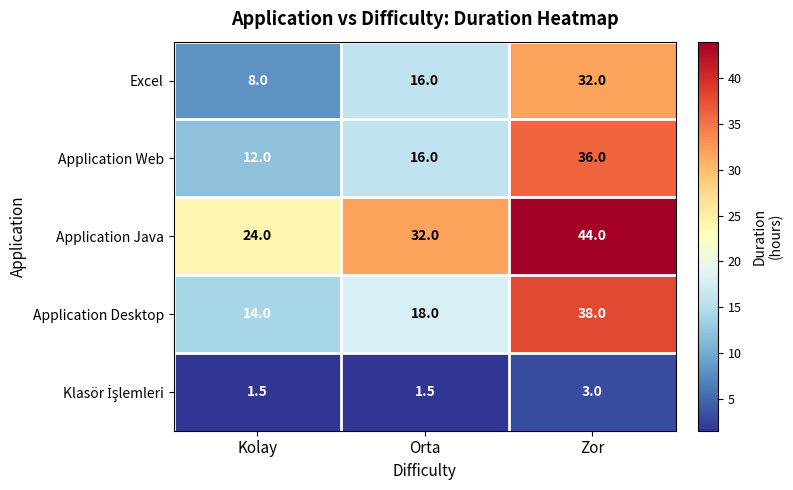

Rank the categories by Excel value from lowest to highest.

Kolay, Orta, Zor